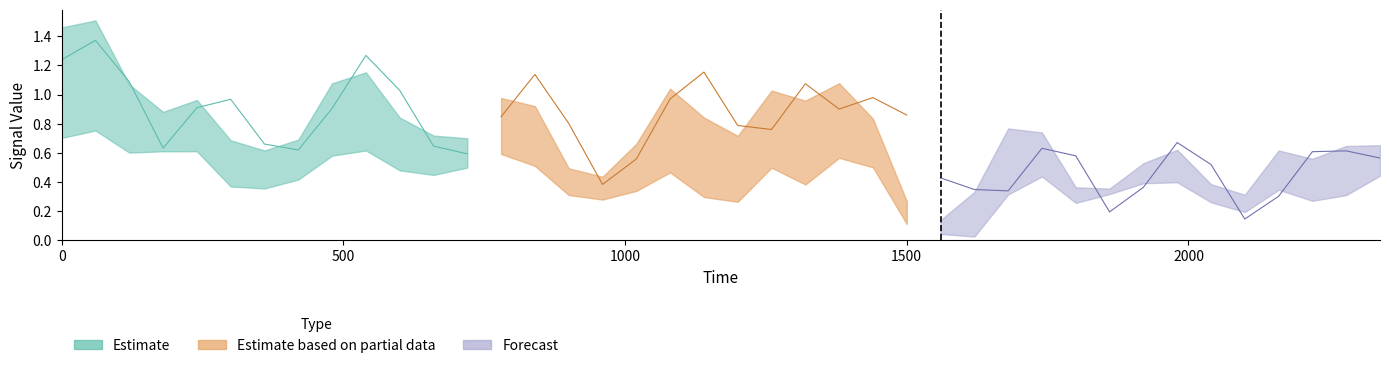

True or false: OP has more than 0 points higher than both neighbors.

True